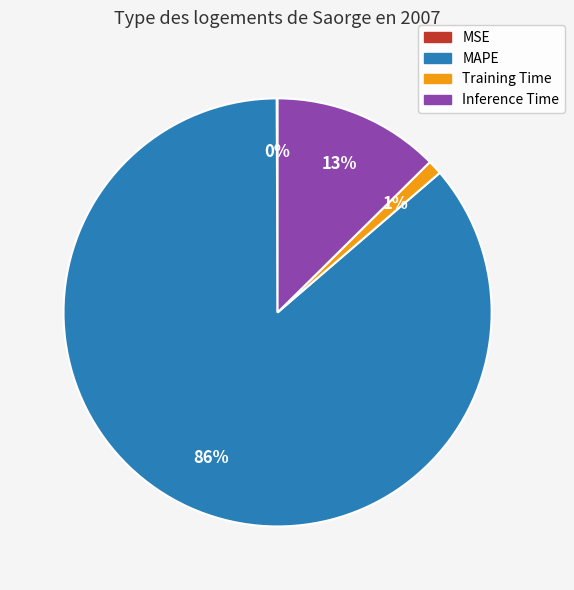

To the nearest percent, what is the average slice percentage?

25%